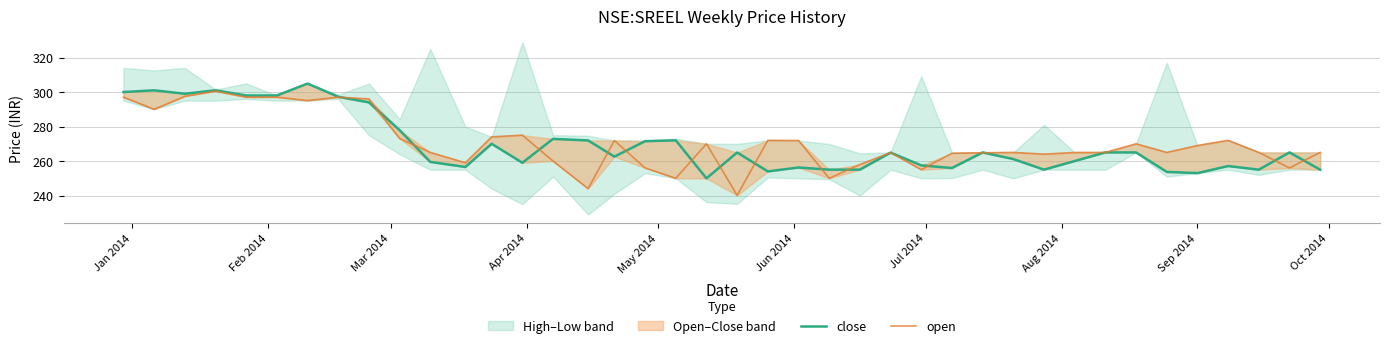

Is the value of open at Aug 2014 greater than the value of close at 12?

Yes